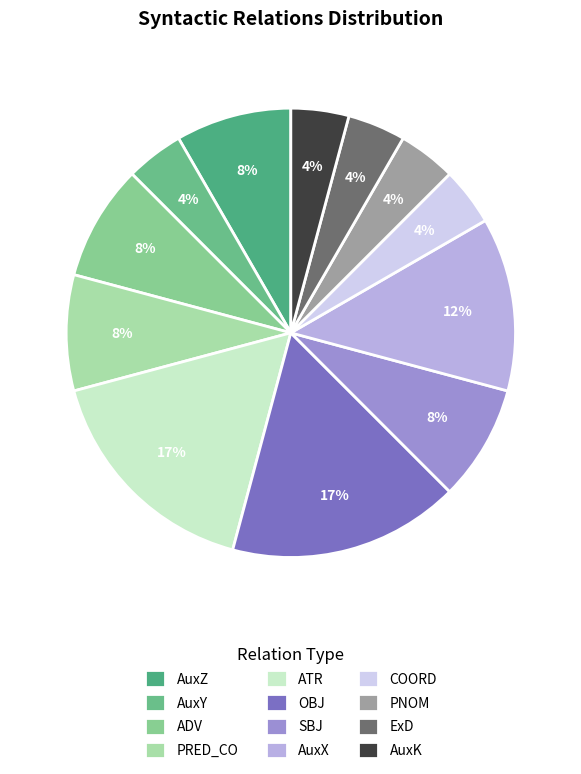

What portion of the pie excludes ADV?

91.7%